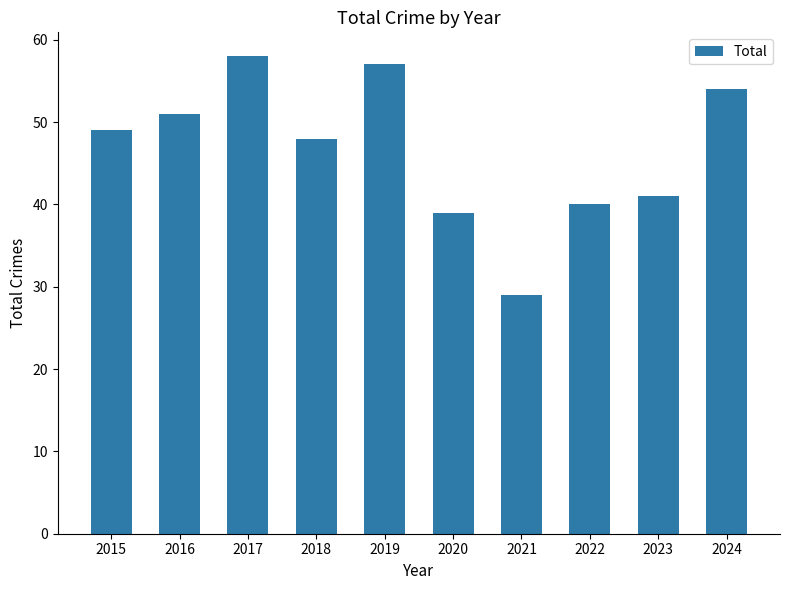

What is the change in value from 2015 to 2016?

+2